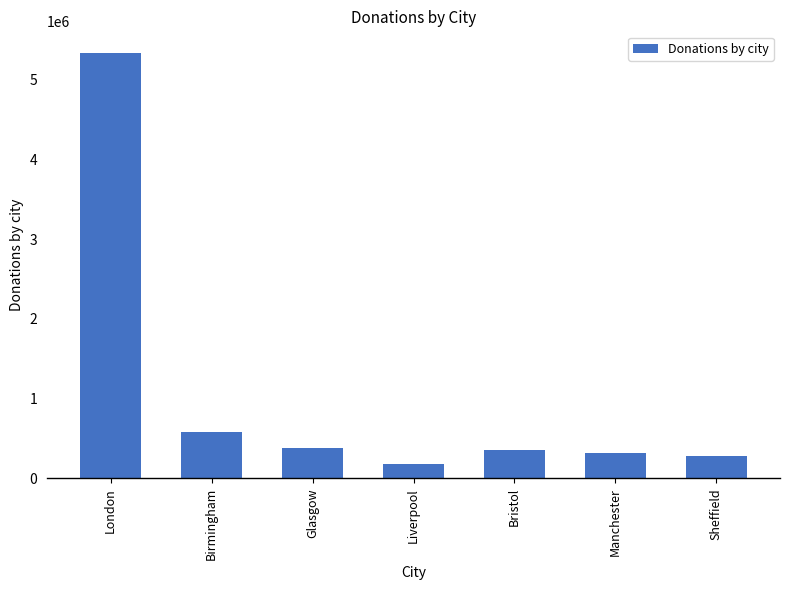

What is the change in value from Glasgow to Sheffield?

-108930